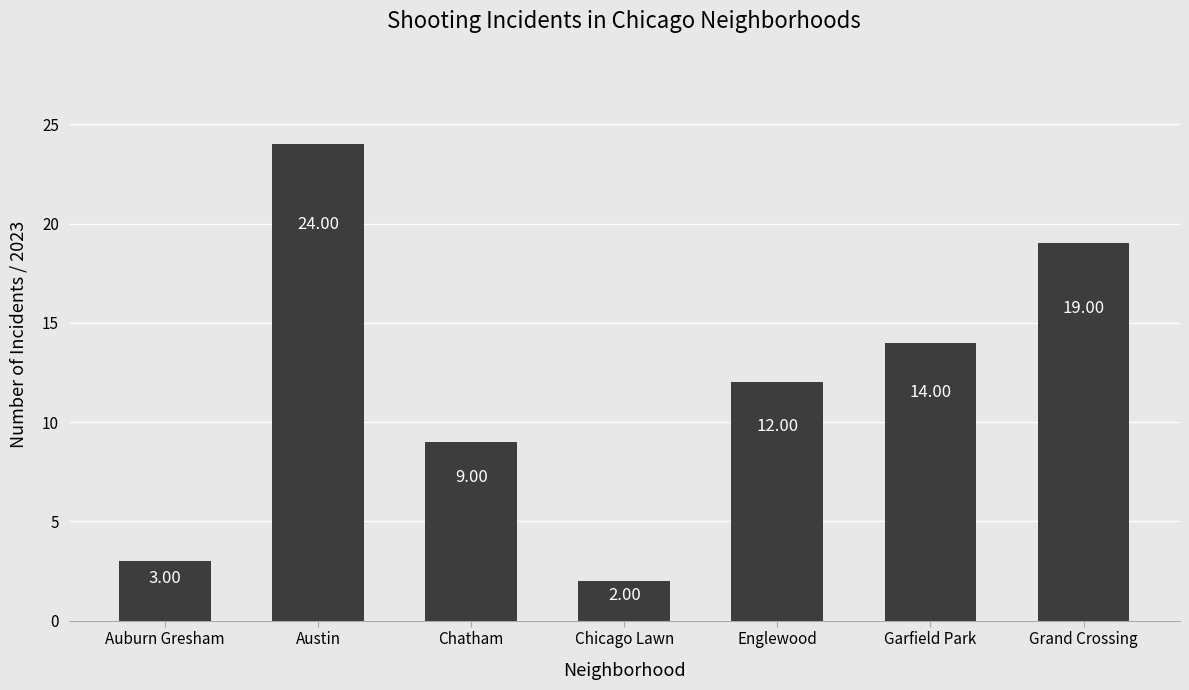

Does the chart contain stacked bars?

No